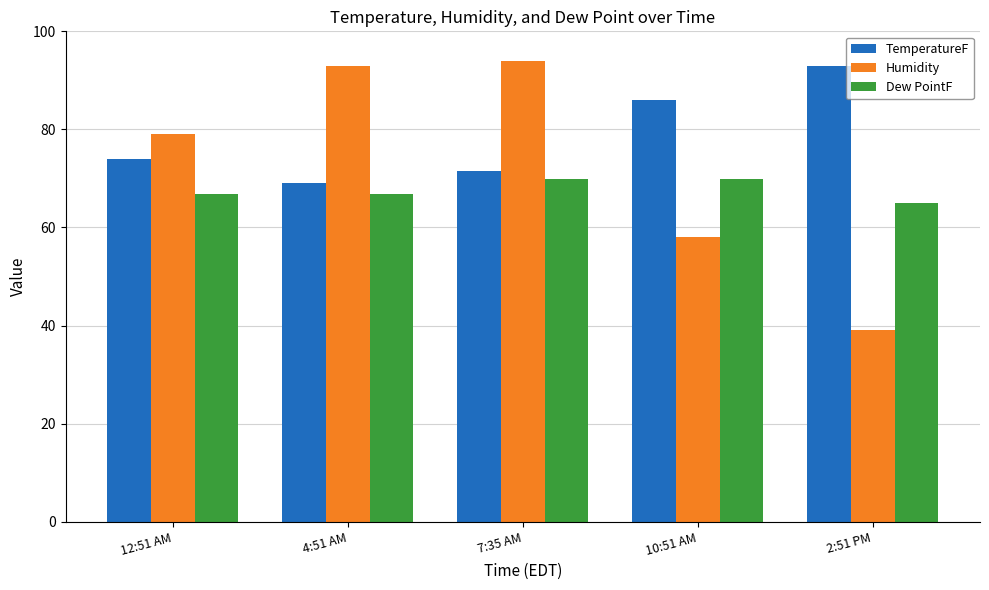

Reading left to right, extract all data points from this chart.

TemperatureF: 73.9	69.1	71.6	86.0	93.0
Humidity: 79.0	93.0	94.0	58.0	39.0
Dew PointF: 66.9	66.9	69.8	69.8	64.9